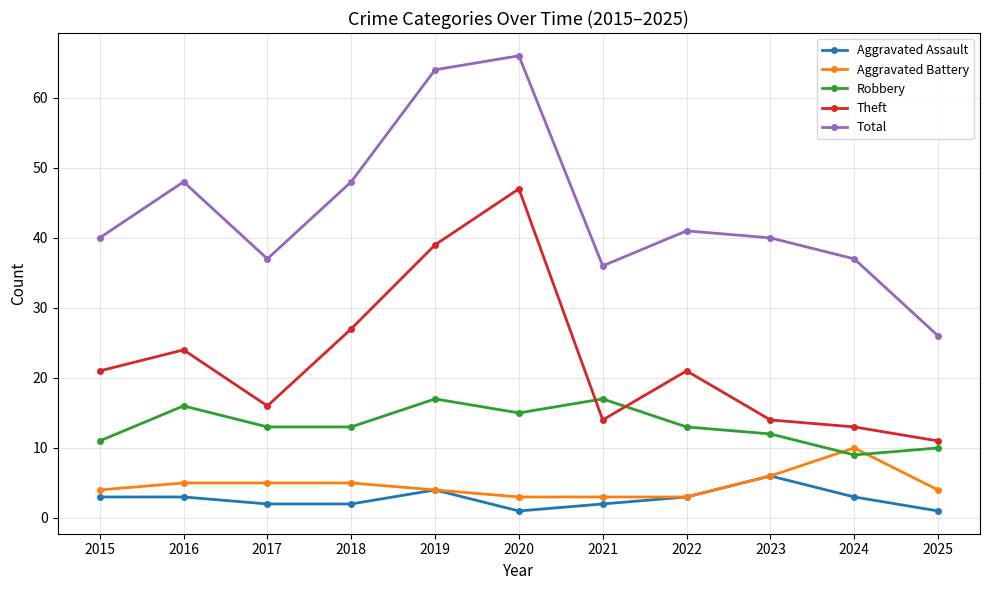

Count the number of data series in this chart.

5